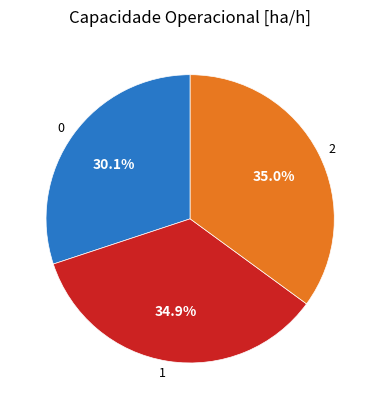

How many slices are in this pie chart?

3